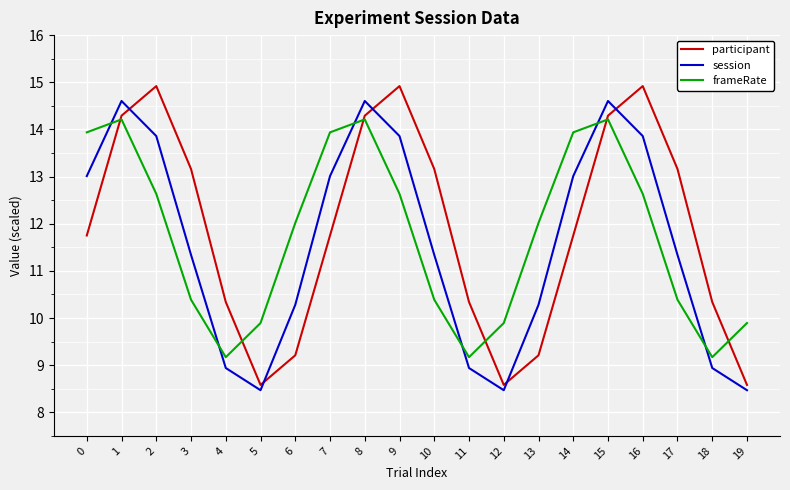

What are all the series names shown in the legend?

participant, session, frameRate